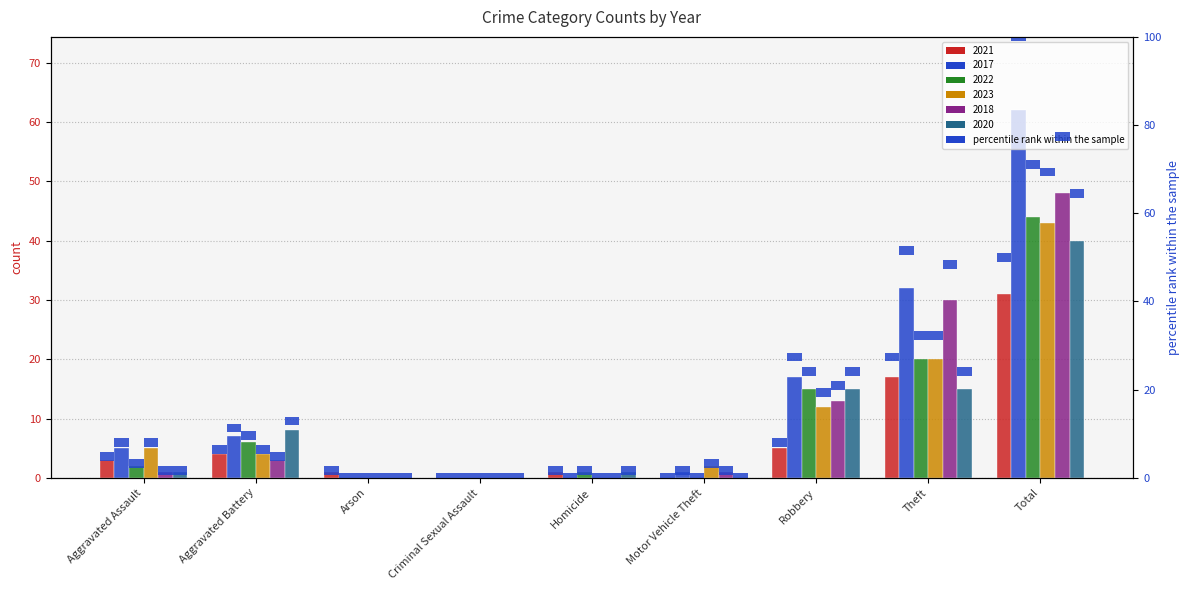

Rank the series at Theft from lowest to highest value.

2020, 2021, 2022, 2023, 2018, 2017